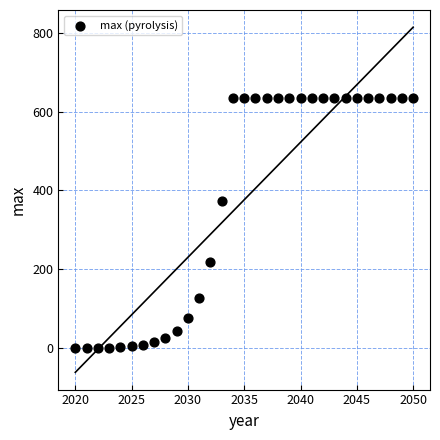

What Y value in the scatter plot is closest to 316?

372.5